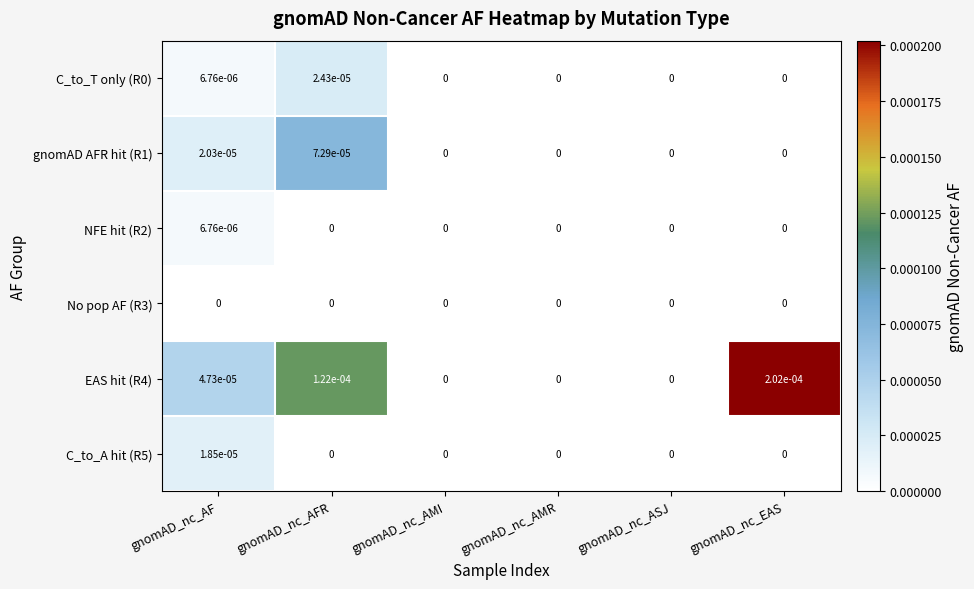

At which category is the sum across all series the highest?

gnomAD_nc_AFR